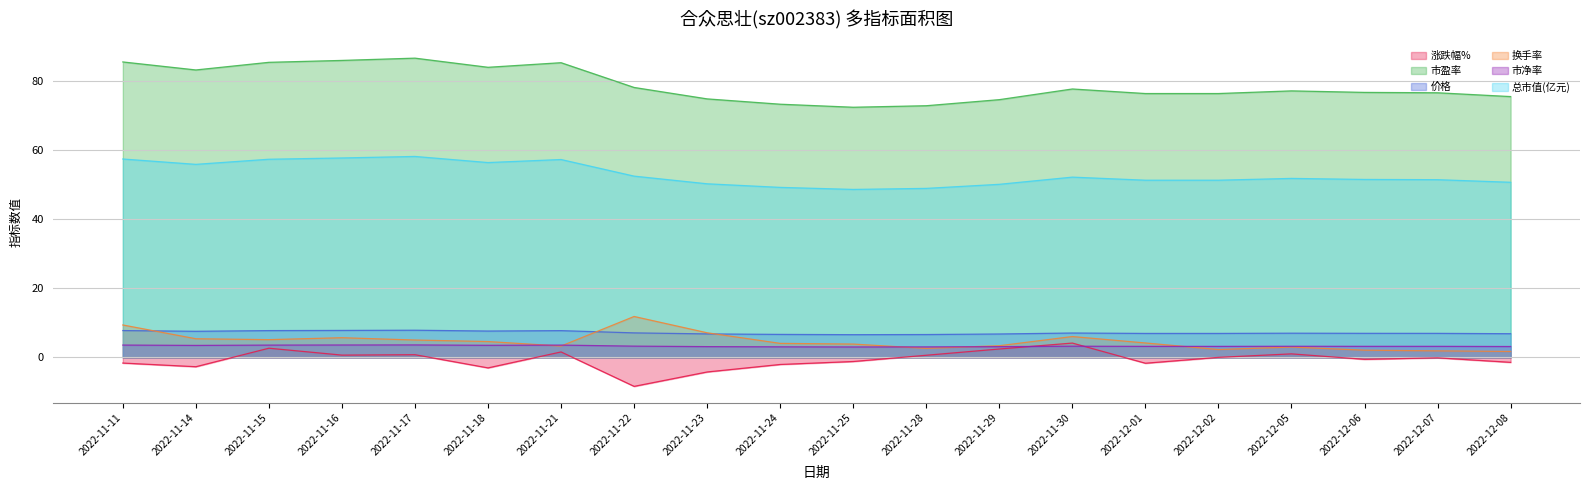

What is the difference between the highest and lowest values at 2022-12-07?

76.8